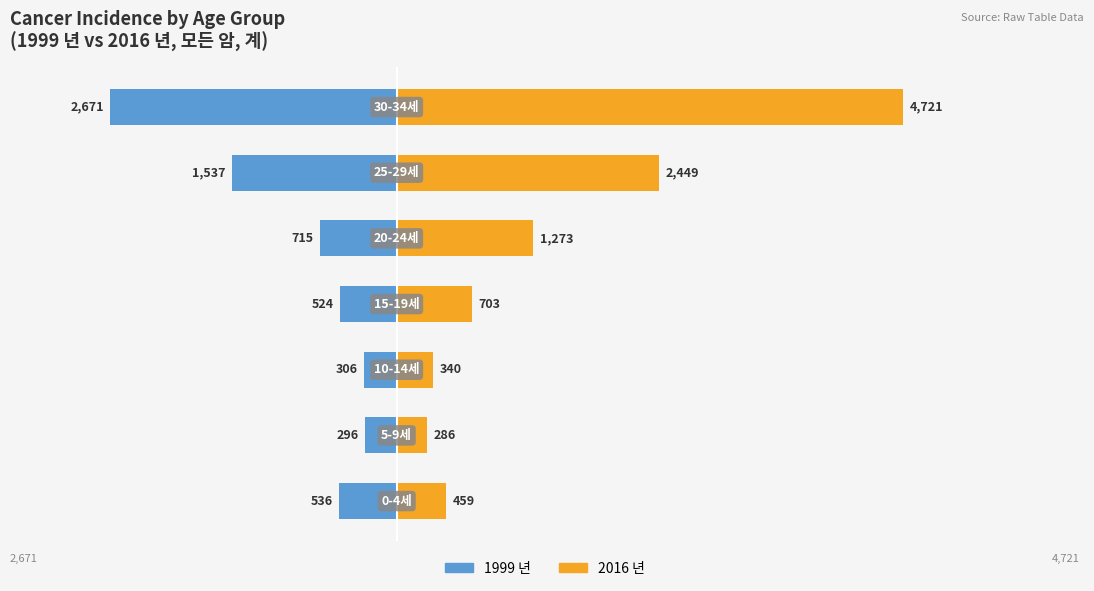

At how many categories does at least one series exceed -1929?

7